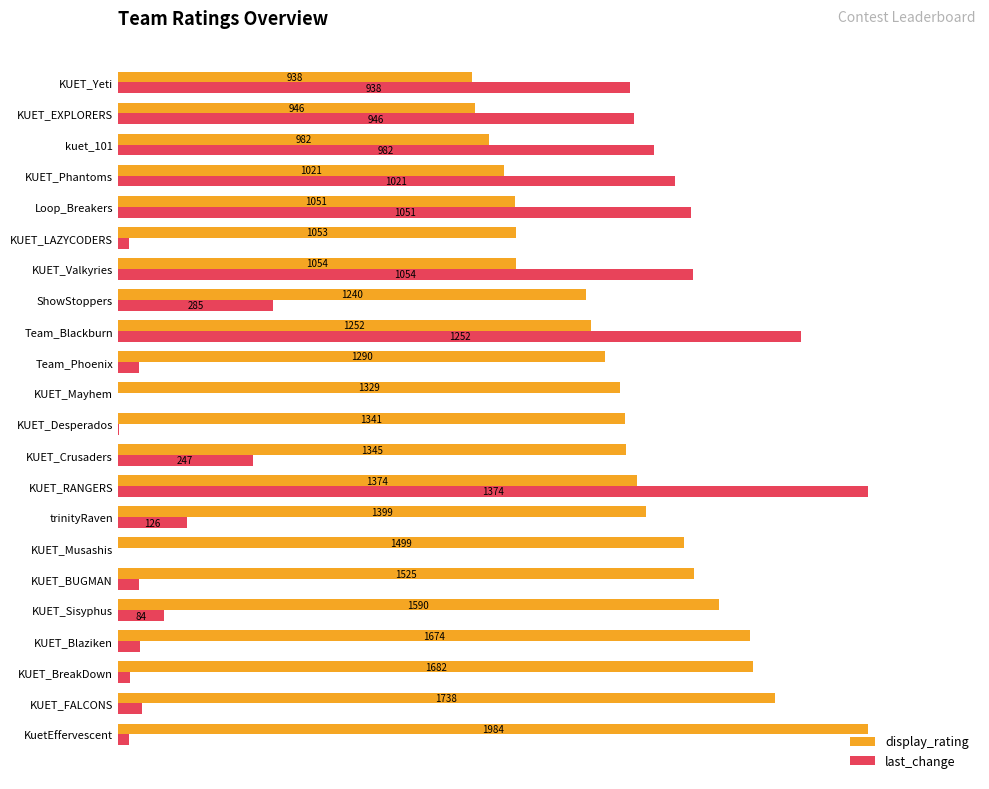

What are all the series names shown in the legend?

display_rating, last_change